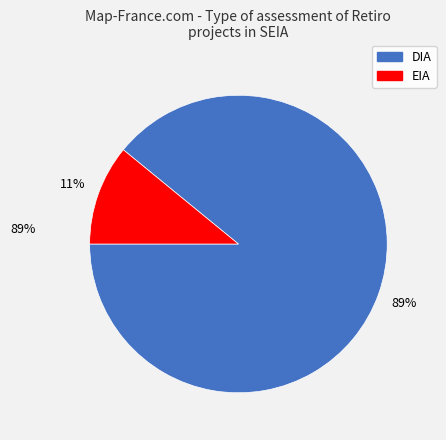

Between DIA and EIA, which is larger?

DIA